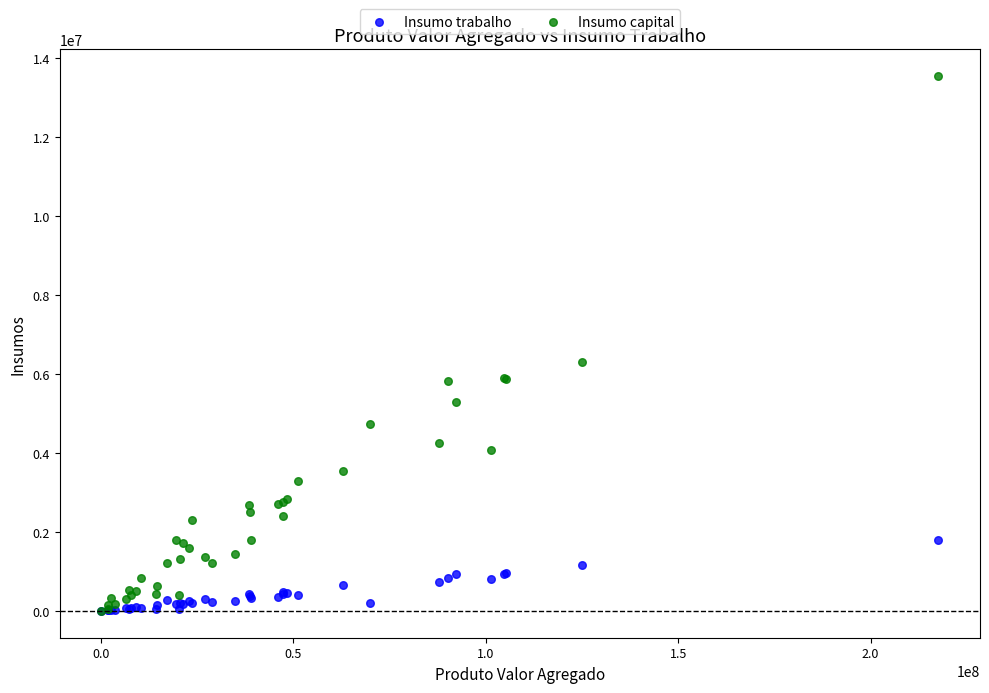

What are all the series names shown in the legend?

Insumo trabalho, Insumo capital